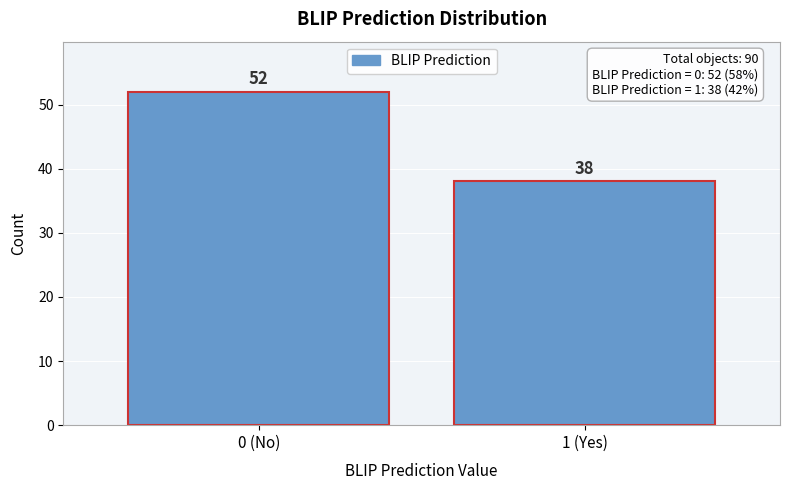

Reading right to left, transcribe all the data shown in this chart.

1 (Yes)=38	0 (No)=52